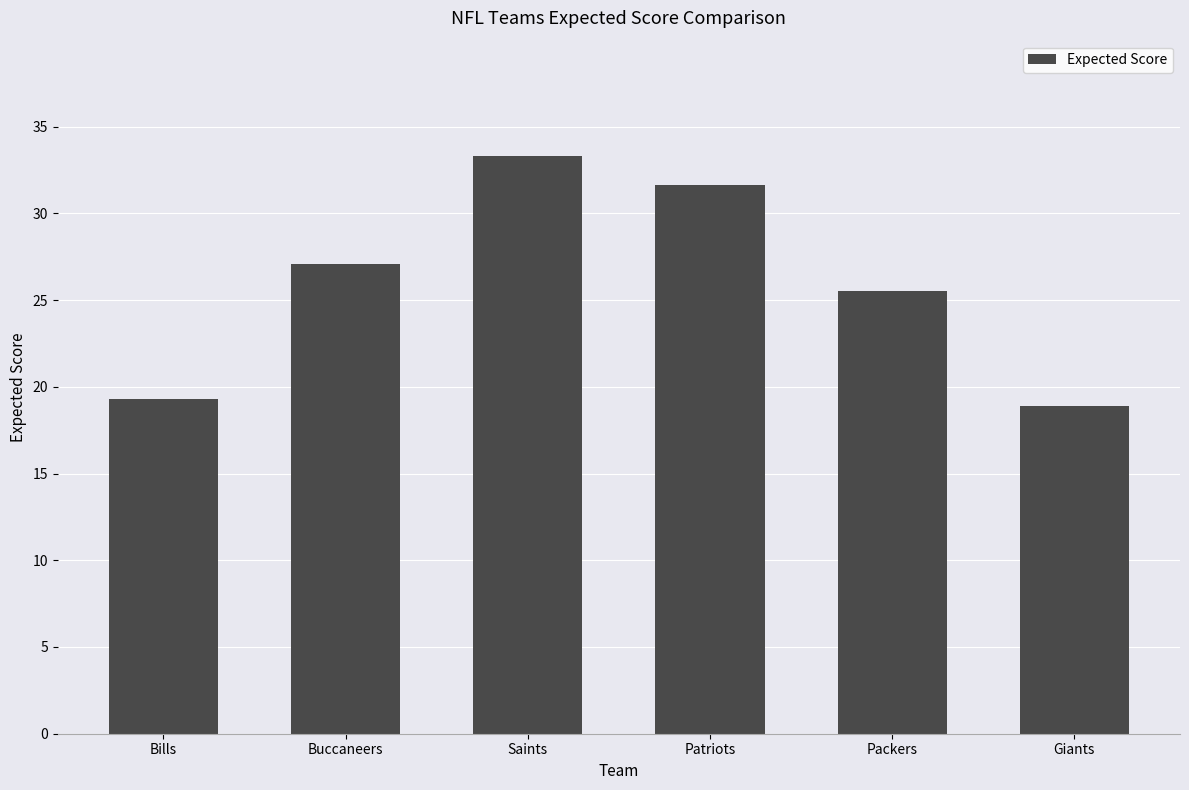

Reading left to right, transcribe all the data shown in this chart.

Bills=19.3	Buccaneers=27.1	Saints=33.3	Patriots=31.6	Packers=25.5	Giants=18.9